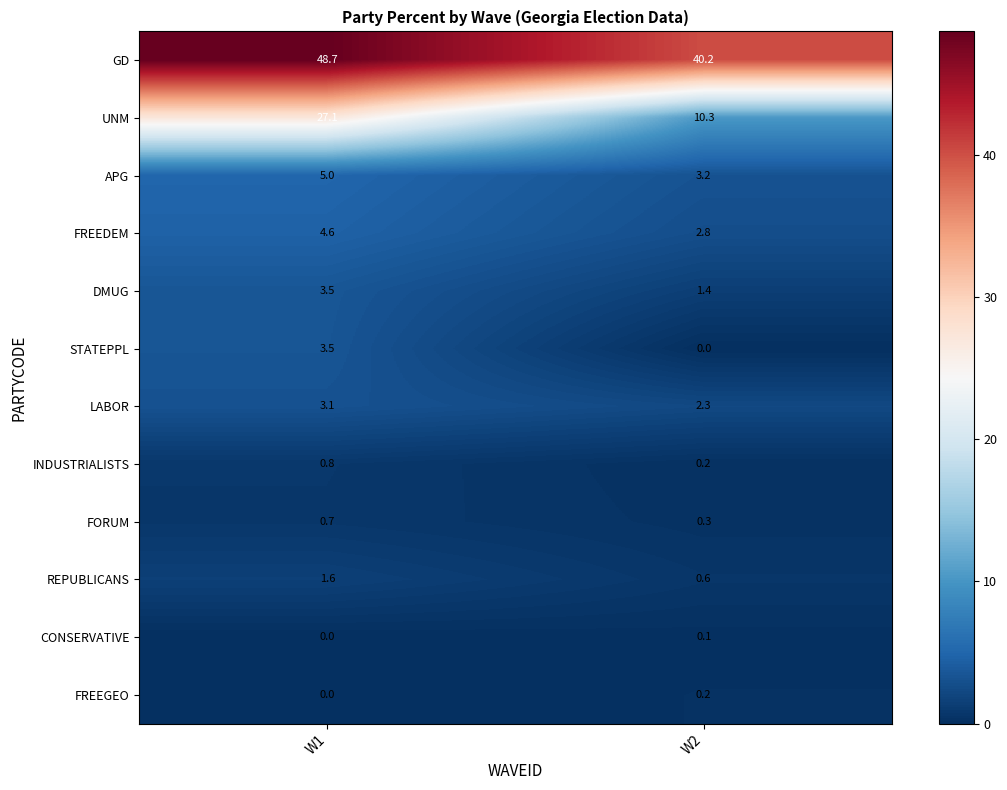

Which category has the lowest value in the DMUG series?

W2